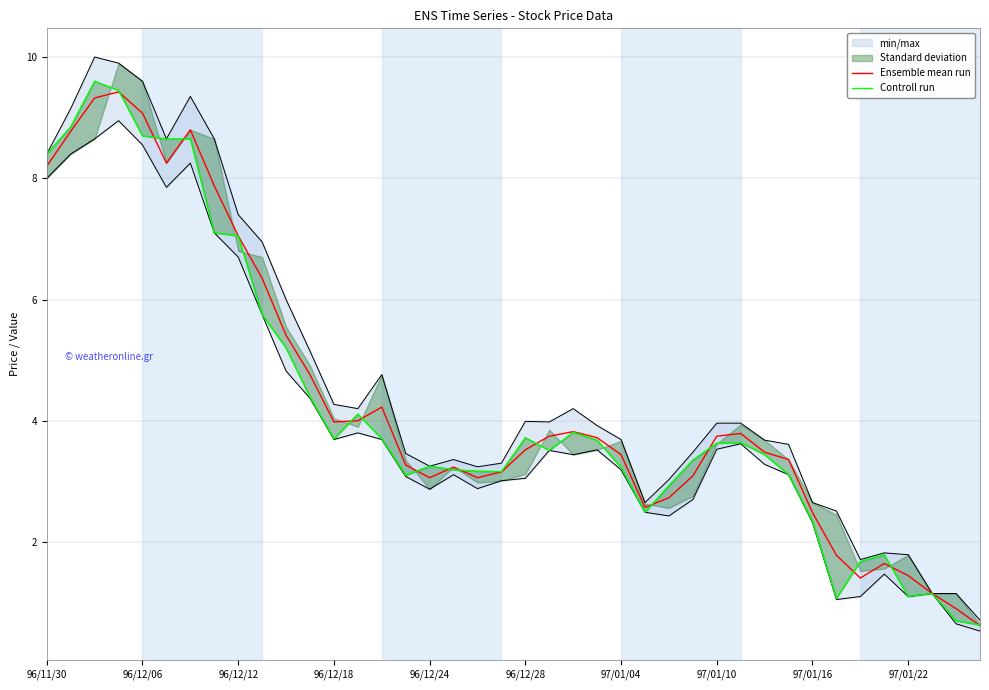

Where is Ensemble mean run nearest to the value 5?

11